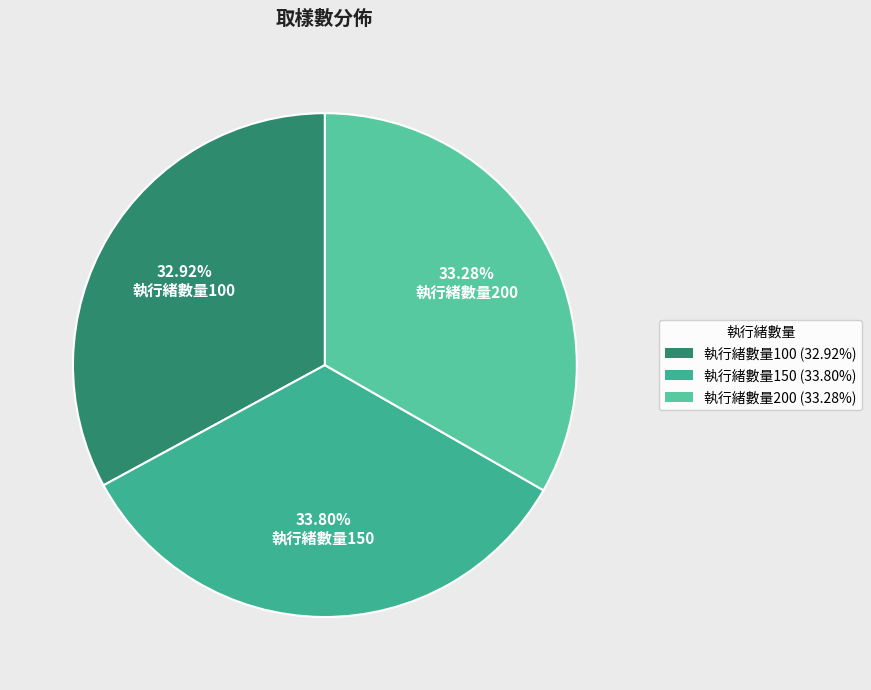

Which slice is the smallest?

執行緒數量100